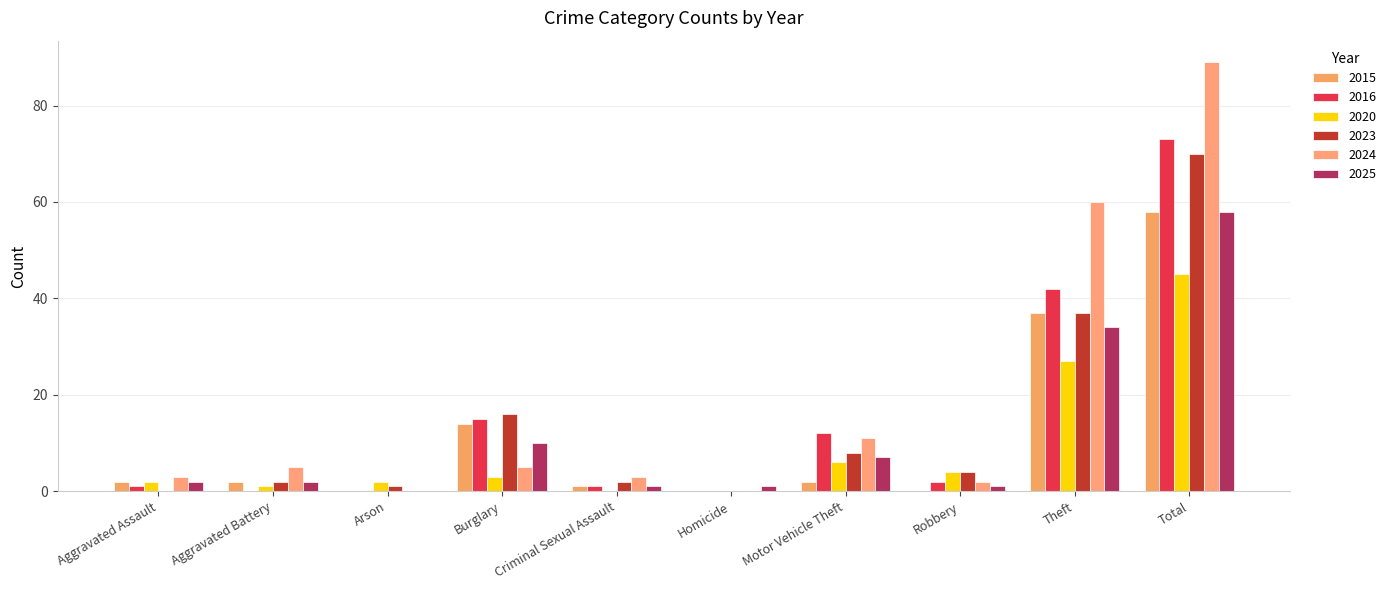

What is the sum of all 2024 values?

178